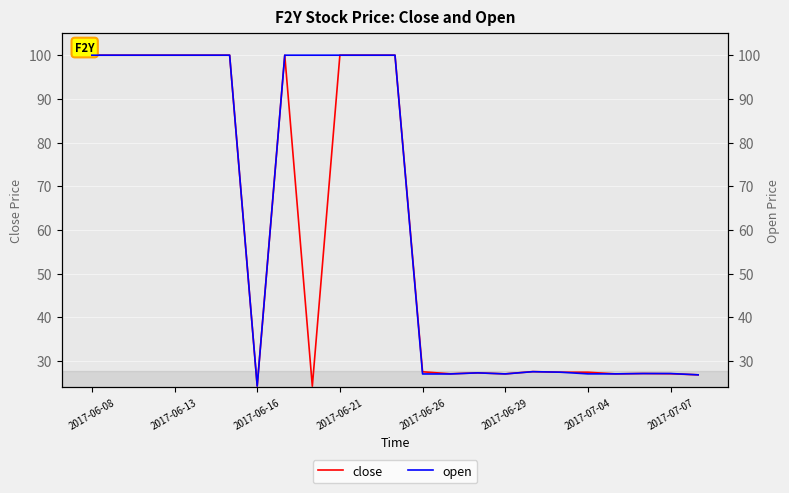

Is it true that close equals 174.2 at 10?

False